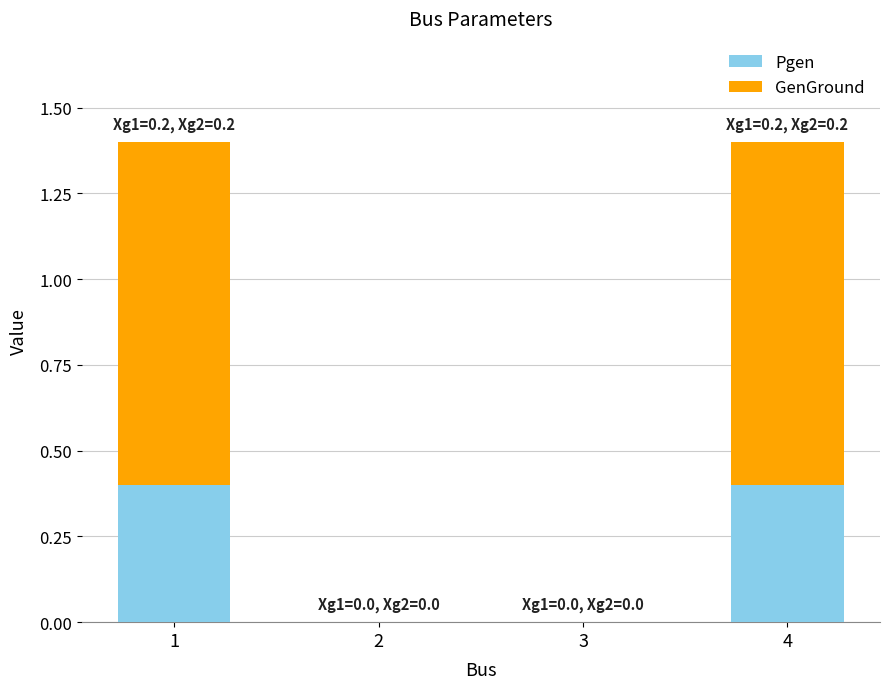

What is the highest value of the Pgen series?

0.4